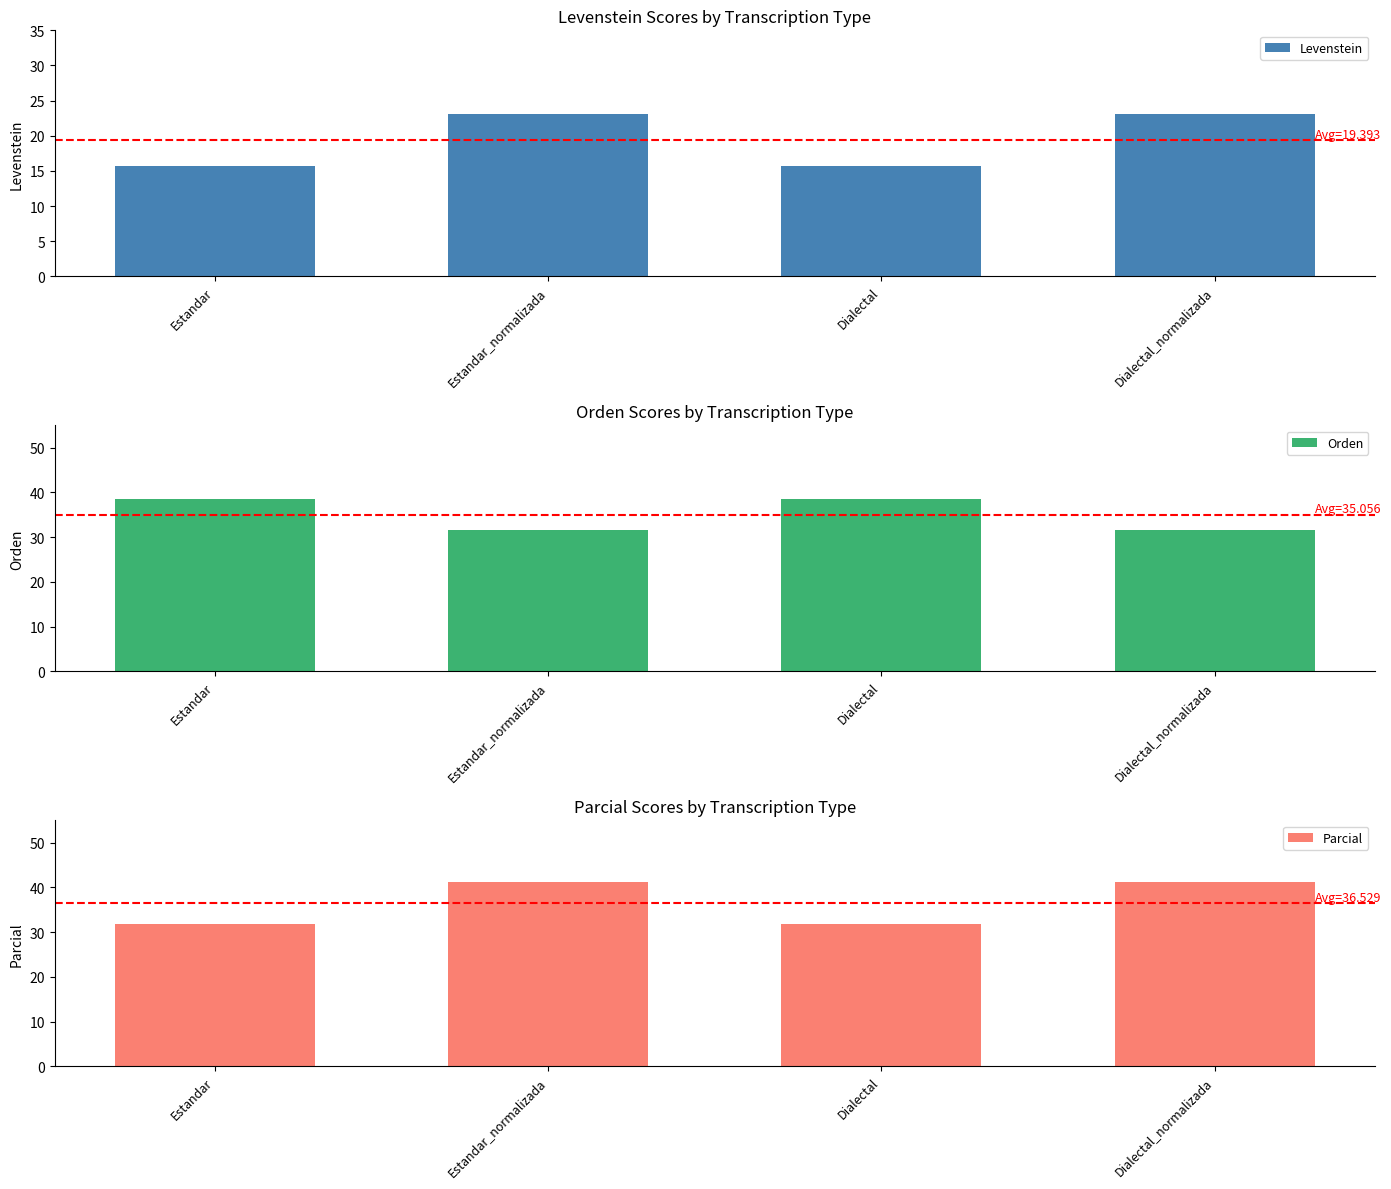

What is the difference between the Levenstein values at Dialectal_normalizada and Dialectal?

7.5